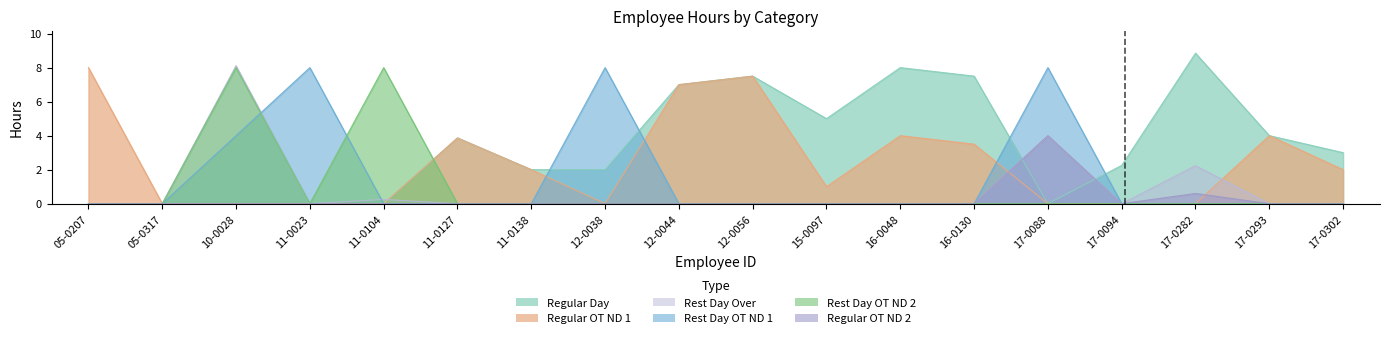

Where is the first local minimum for regular_ot_nd_2?

17-0094